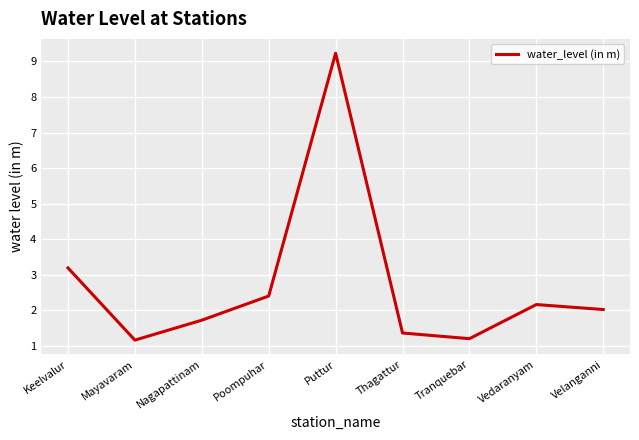

How many series are shown in this chart?

1